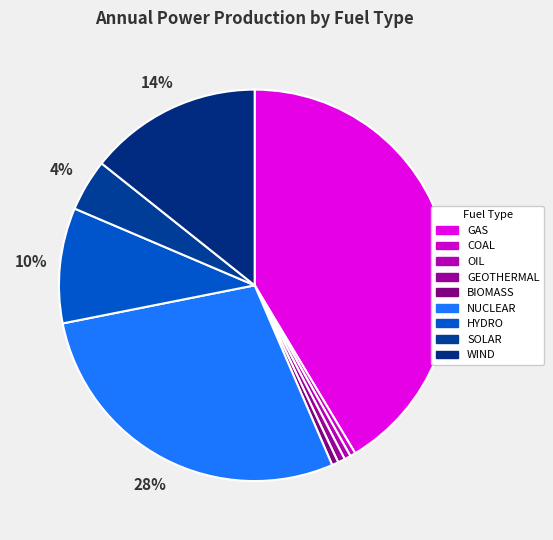

What is the largest slice in the pie chart?

GAS